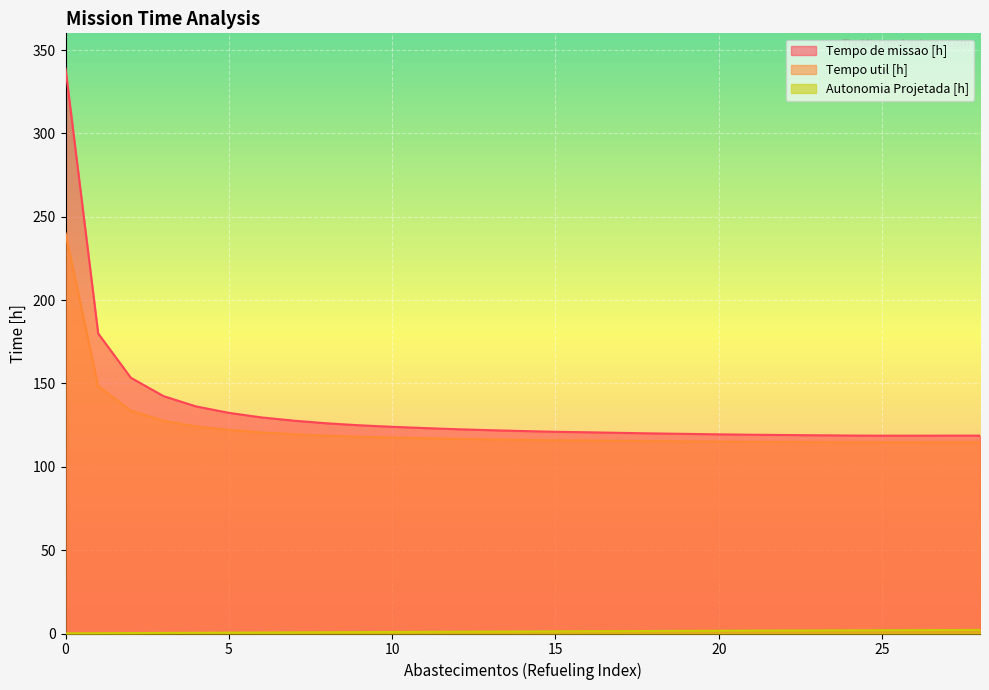

What is the approximate value of Tempo util [h] at 0?

240.0